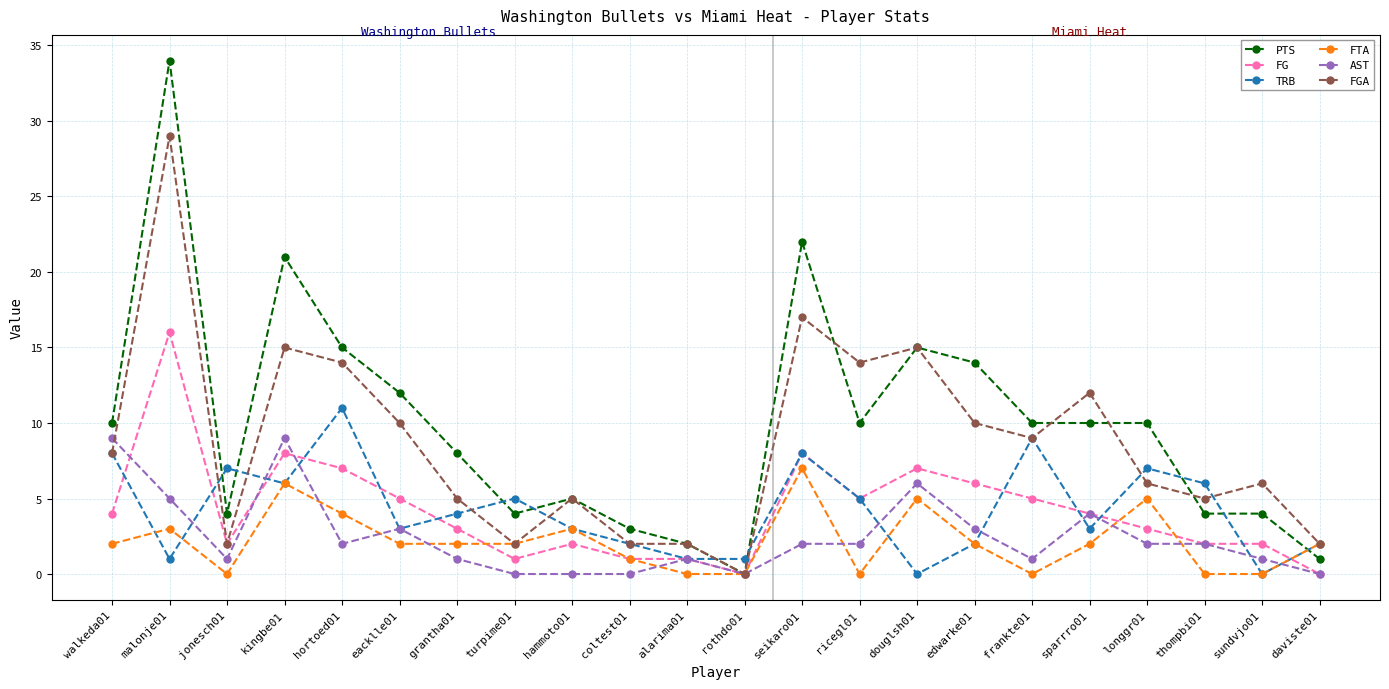

The FG series shows 5 at frankte01. True or false?

True